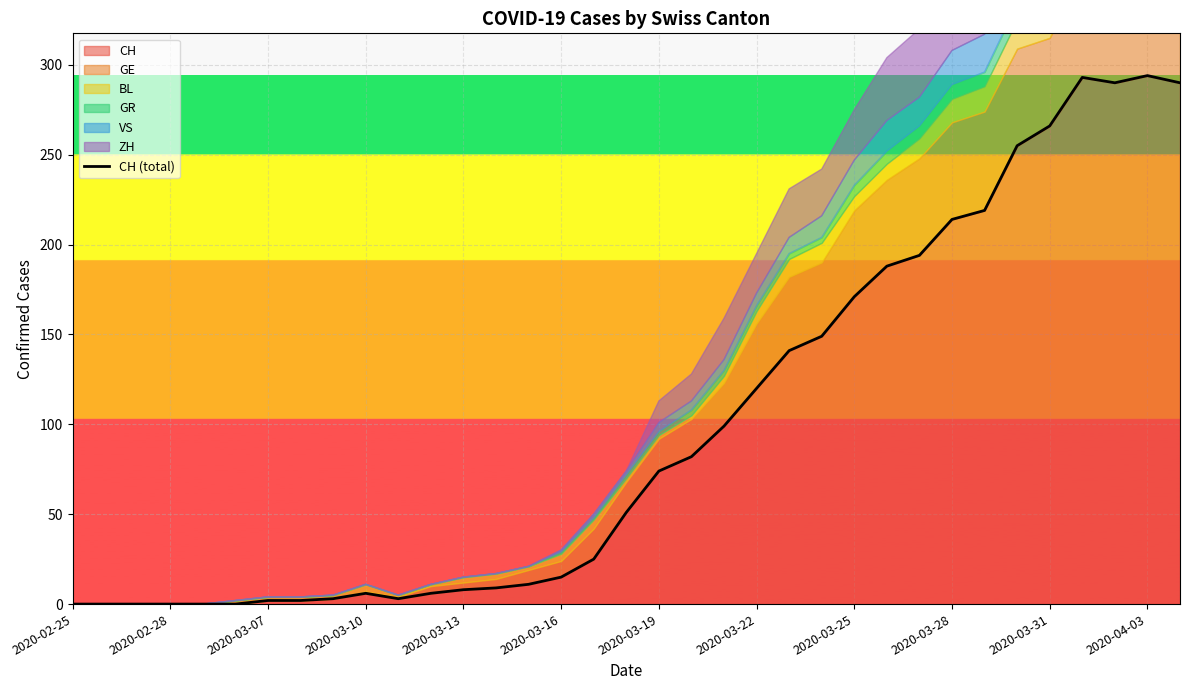

Which has a higher value, 17 or 14?

17